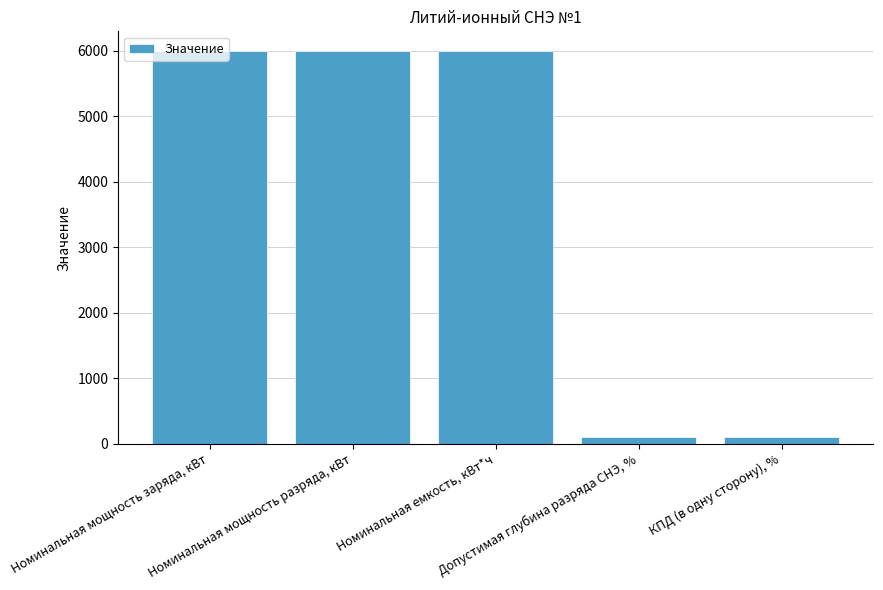

What is the smallest value displayed?

98